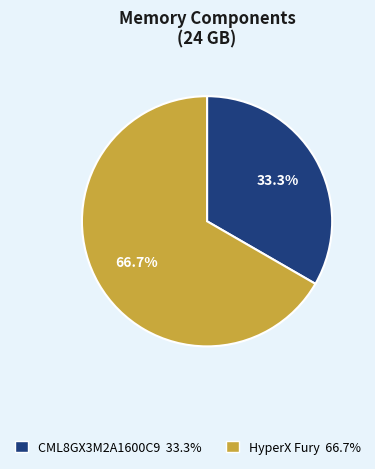

Which slice is the smallest?

CML8GX3M2A1600C9